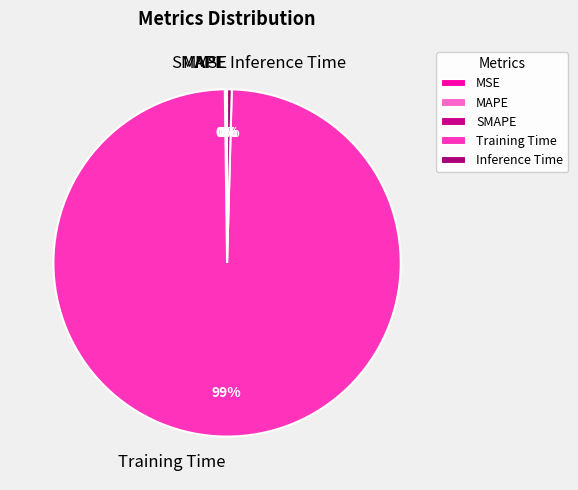

To the nearest percent, what is the average slice percentage?

20%